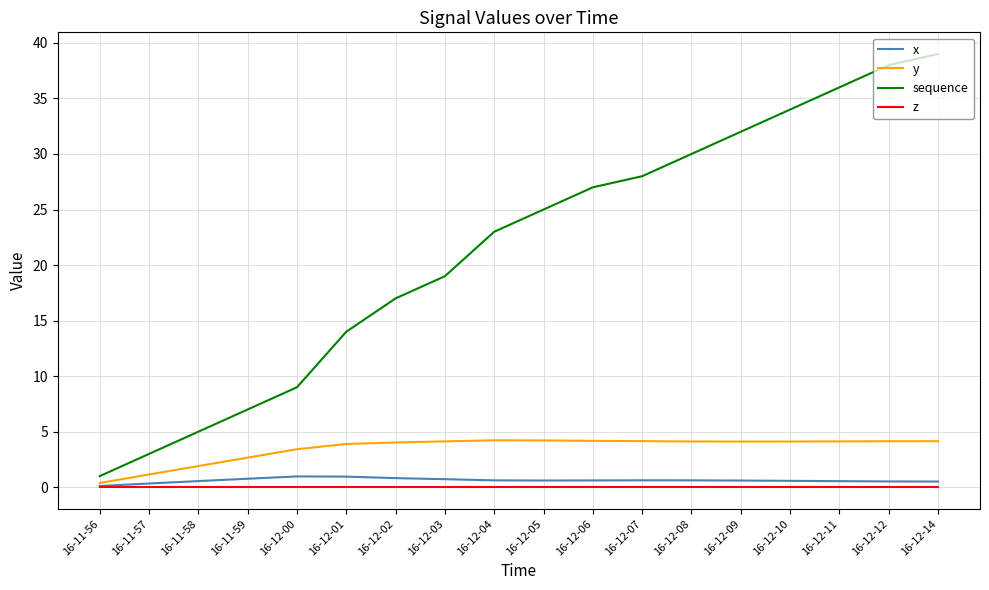

Which series changed the most between 16-11-56 and 16-12-04?

sequence